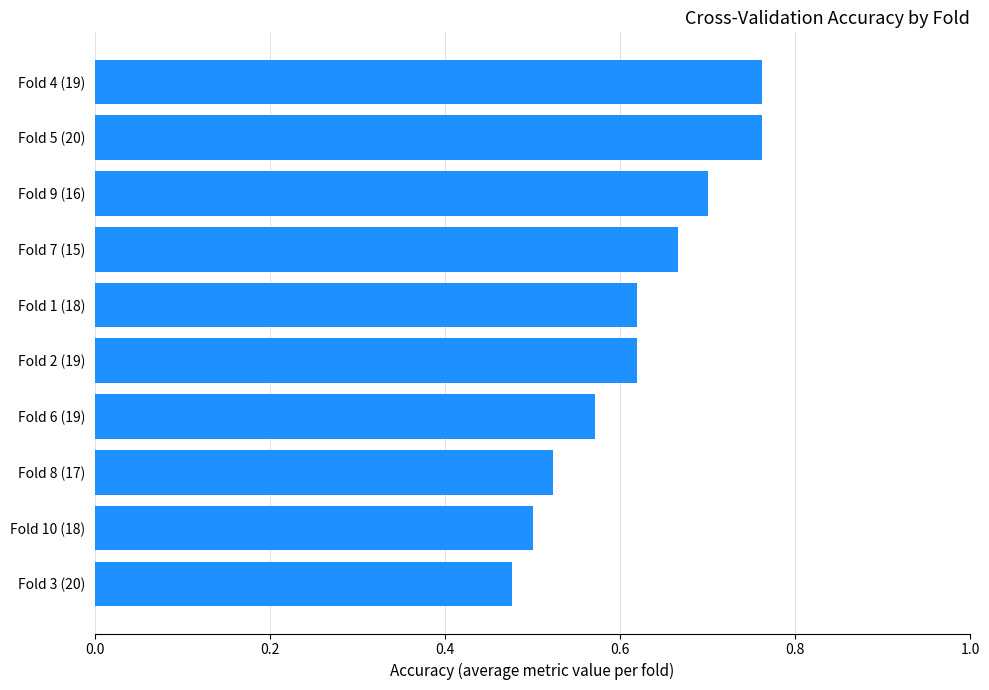

What is the change in value from Fold 8 (17) to Fold 1 (18)?

+0.1